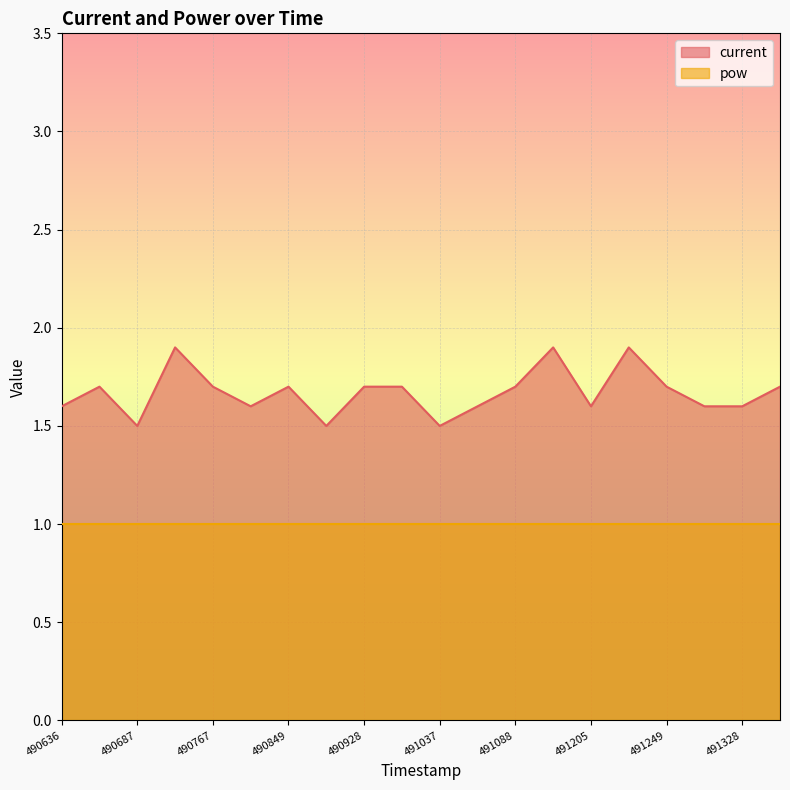

The chart shows a value of 1.6 at 490837. True or false?

True